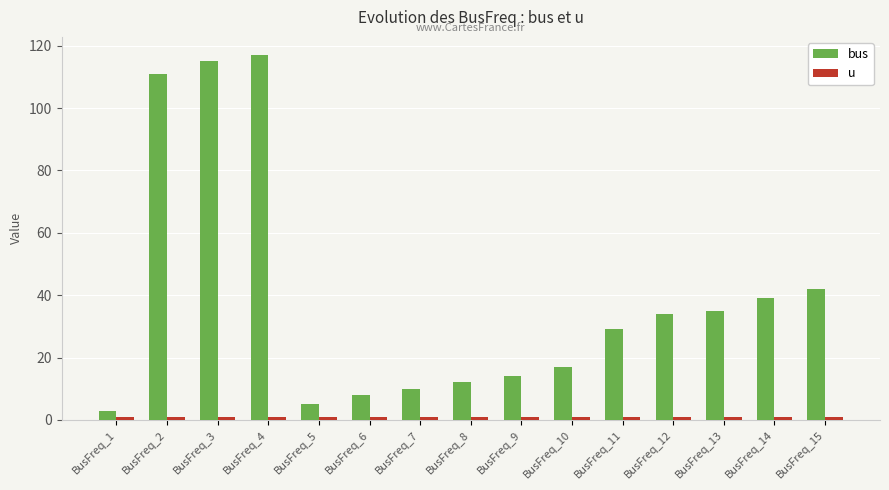

At how many categories does at least one series exceed 94?

3